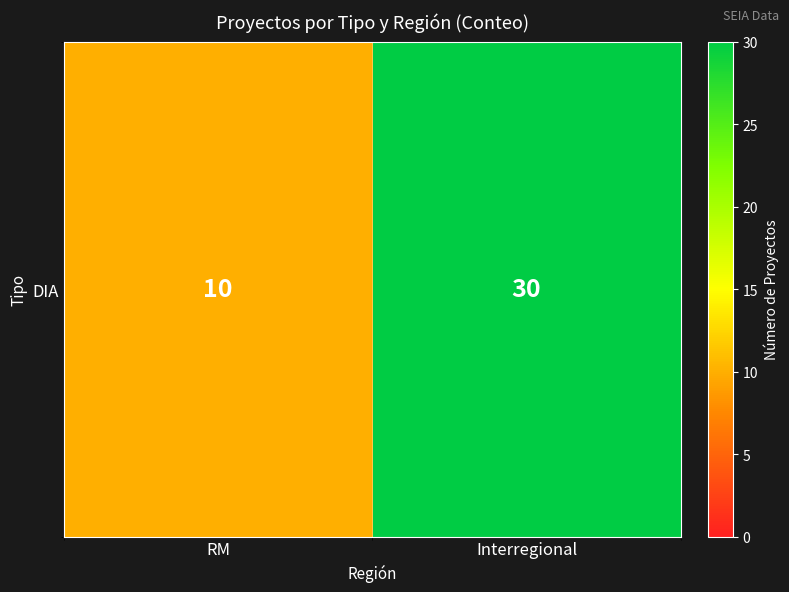

Rank the categories by value from highest to lowest.

Interregional, RM